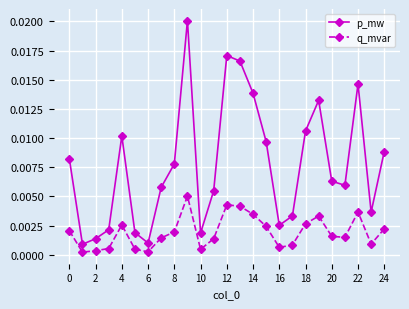

At how many categories does at least one series exceed 0?

25